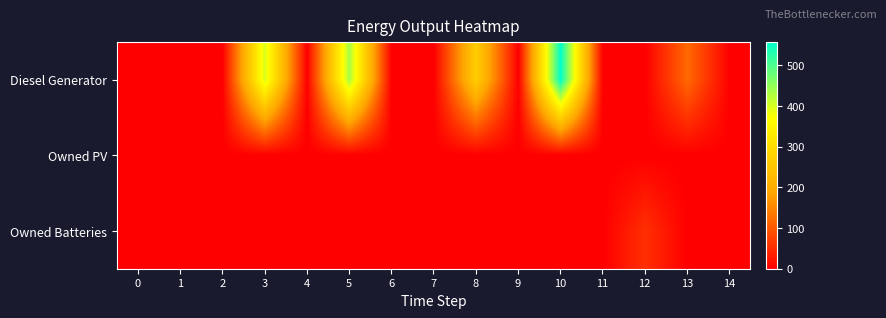

At which category is the sum across all series the highest?

10